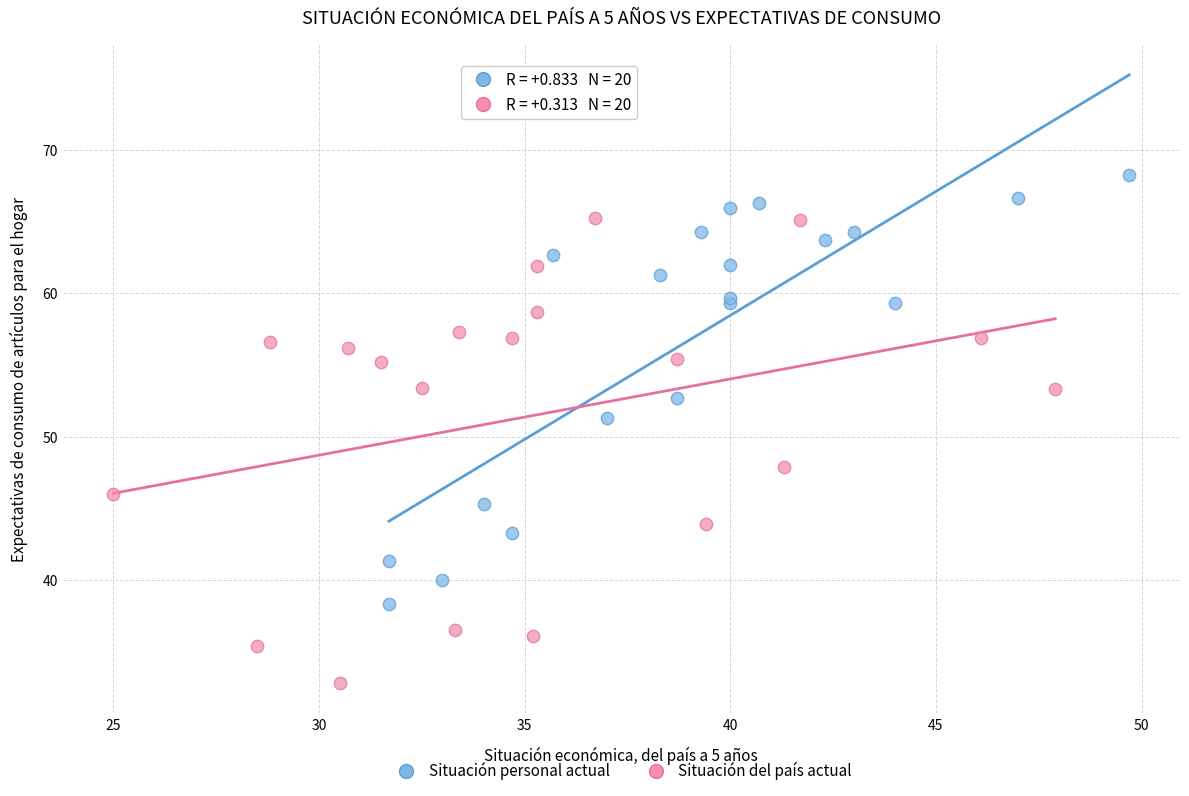

What are all the series names shown in the legend?

Situación personal actual, Situación del país actual